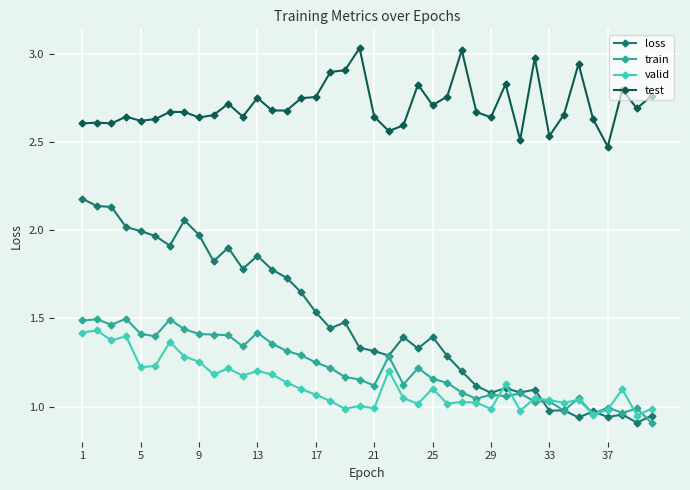

True or false: loss and test intersect in this chart.

False